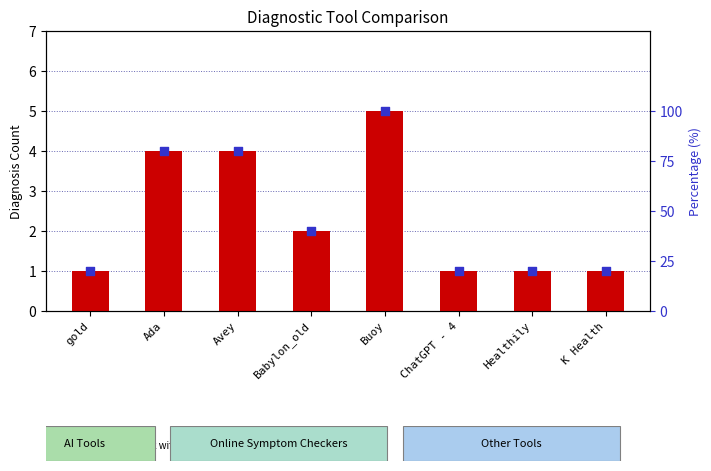

What is the total value across all series at K Health?

21